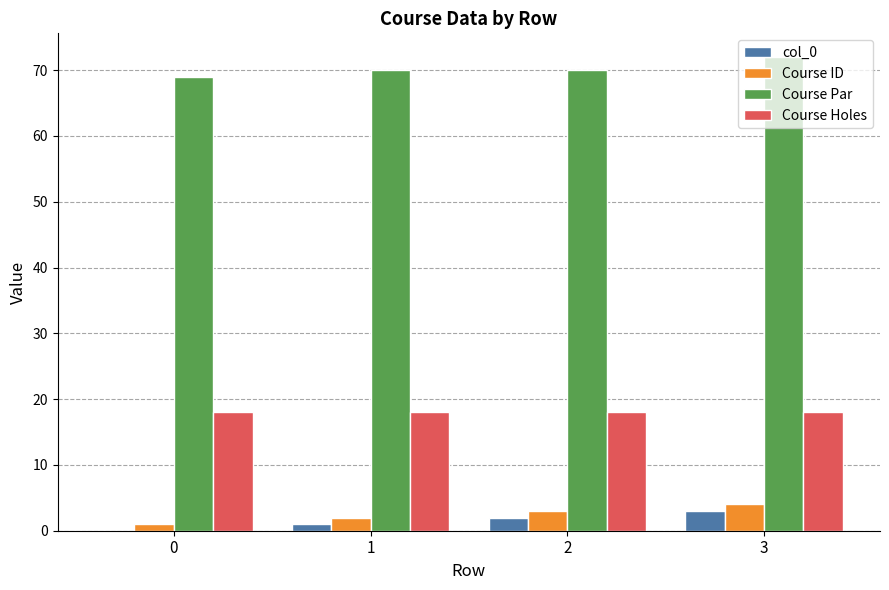

Which series has the largest total across all categories?

Course Par